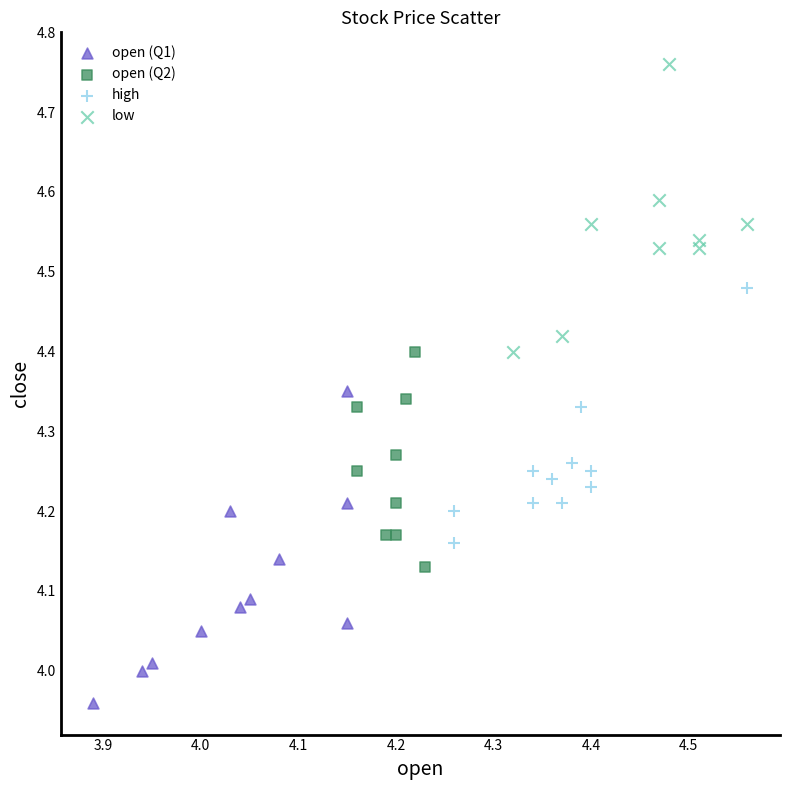

Which series contains the highest Y value?

low